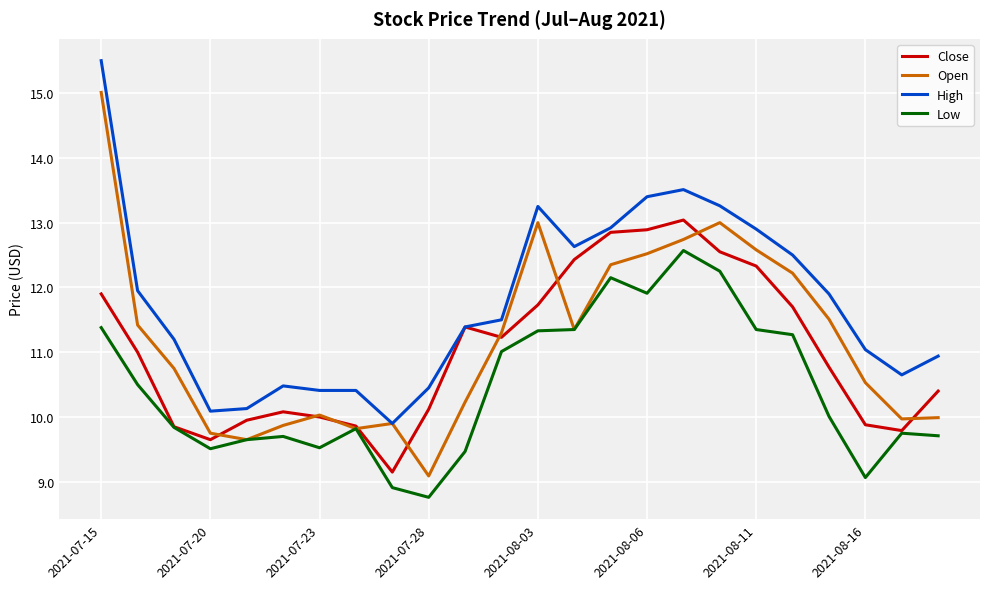

Which series has the largest range (max minus min)?

Open